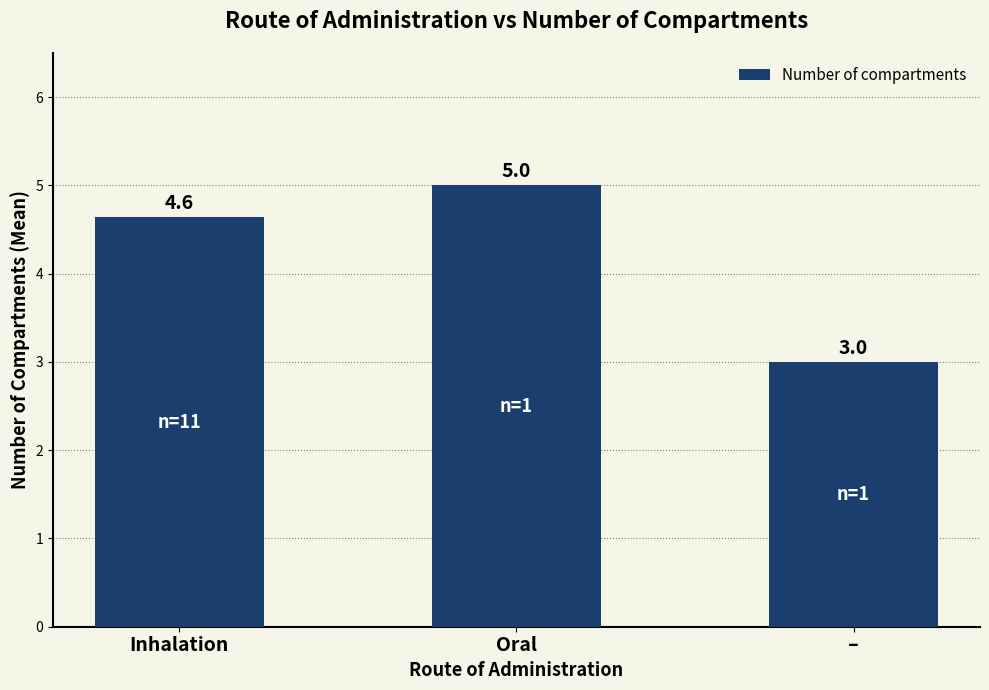

Where does the data first go above 4?

Inhalation